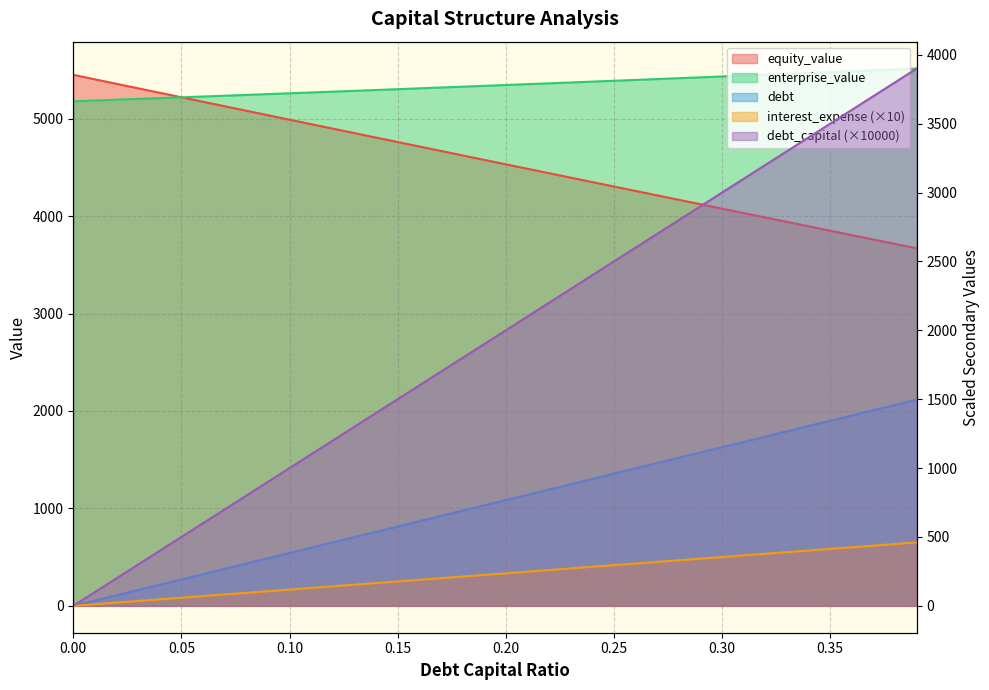

What is the difference between the maximum and second lowest values in the equity_value series?

1735.4